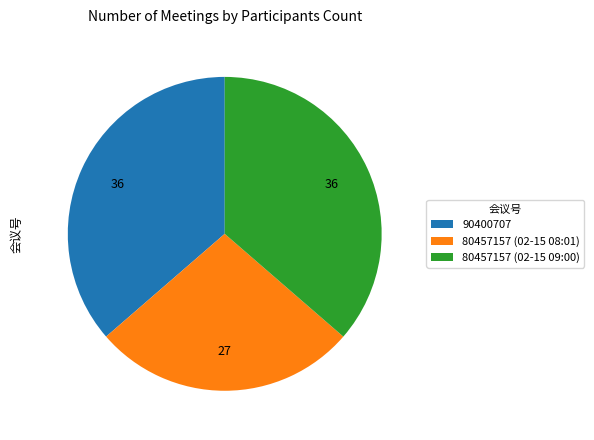

How many segments does this pie chart have?

3